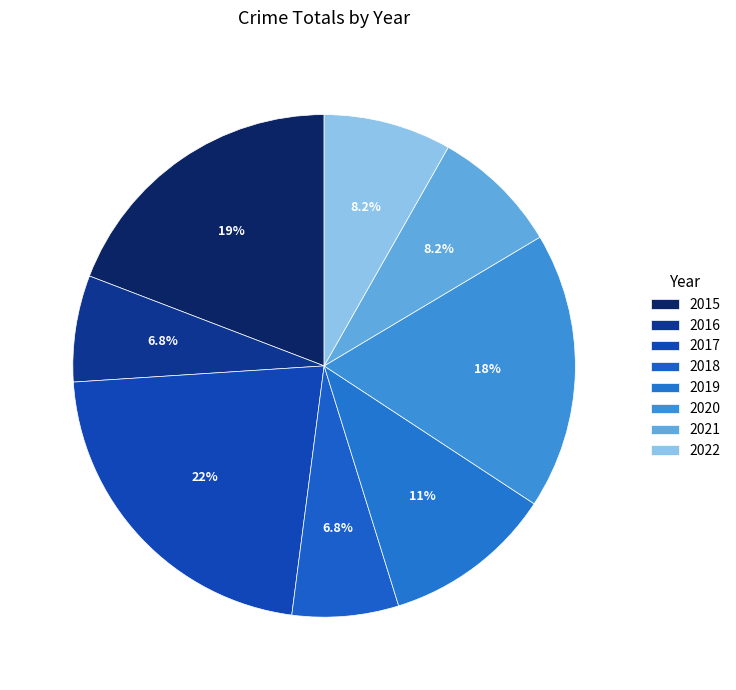

Which slice is the largest?

2017